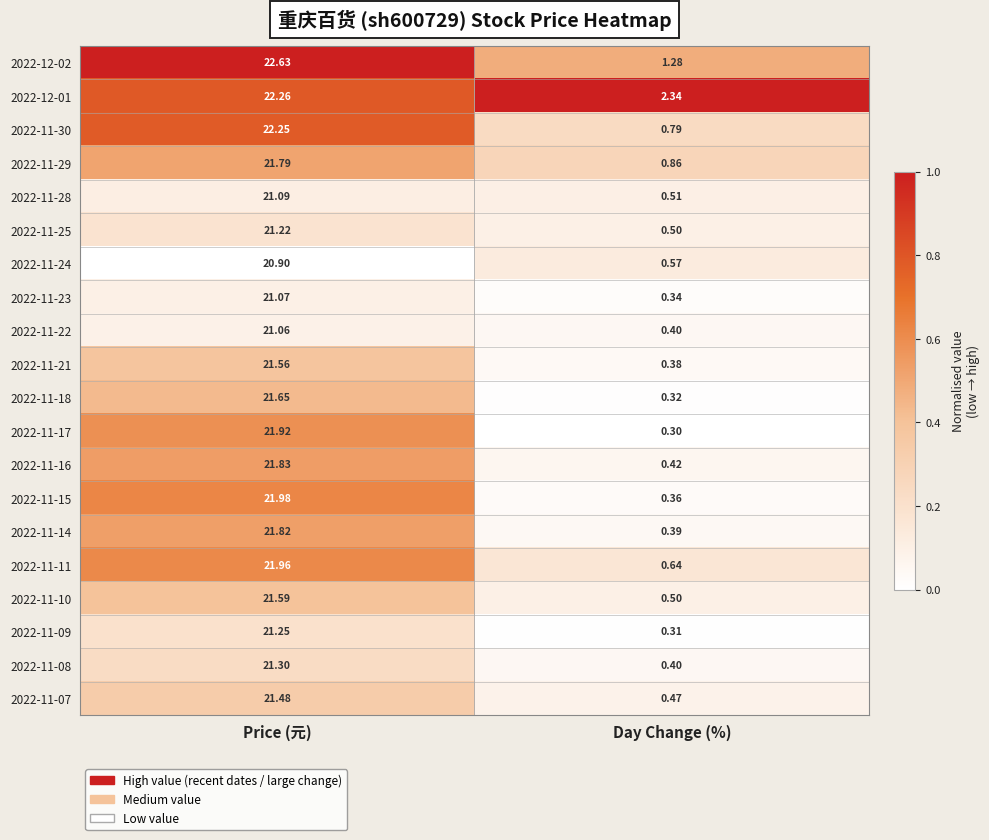

What is the total value across all series at Price (元)?

432.6